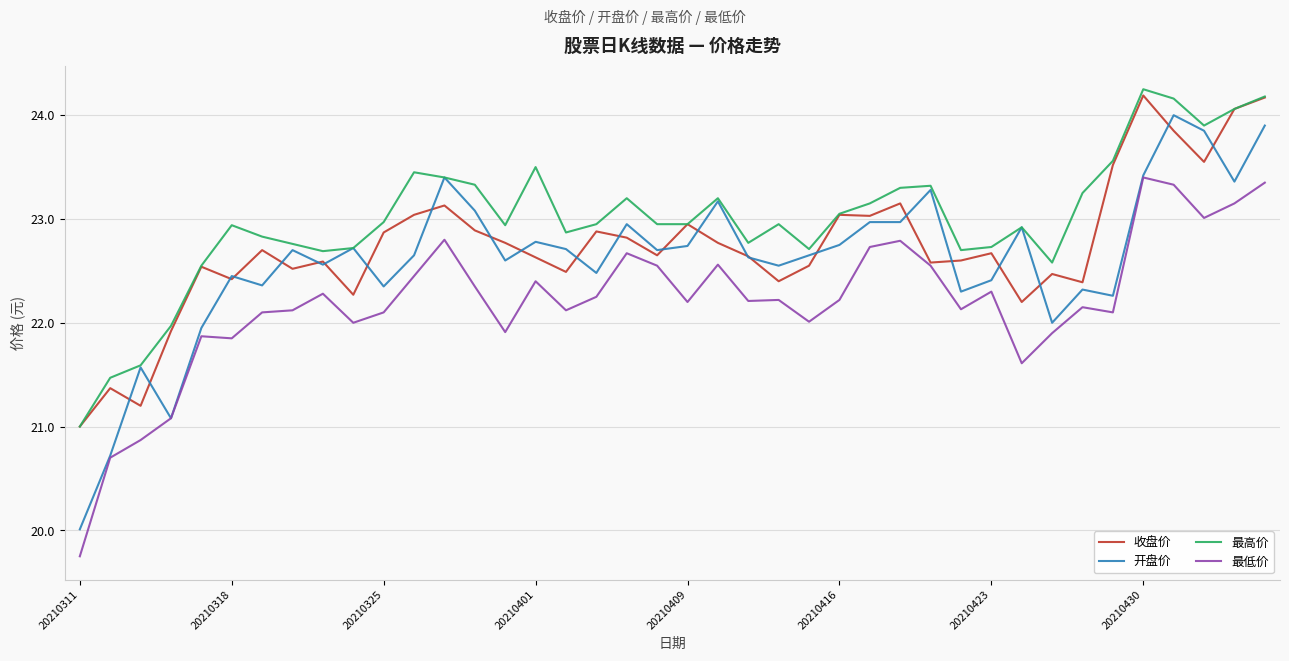

True or false: 最低价 and 最高价 intersect in this chart.

False